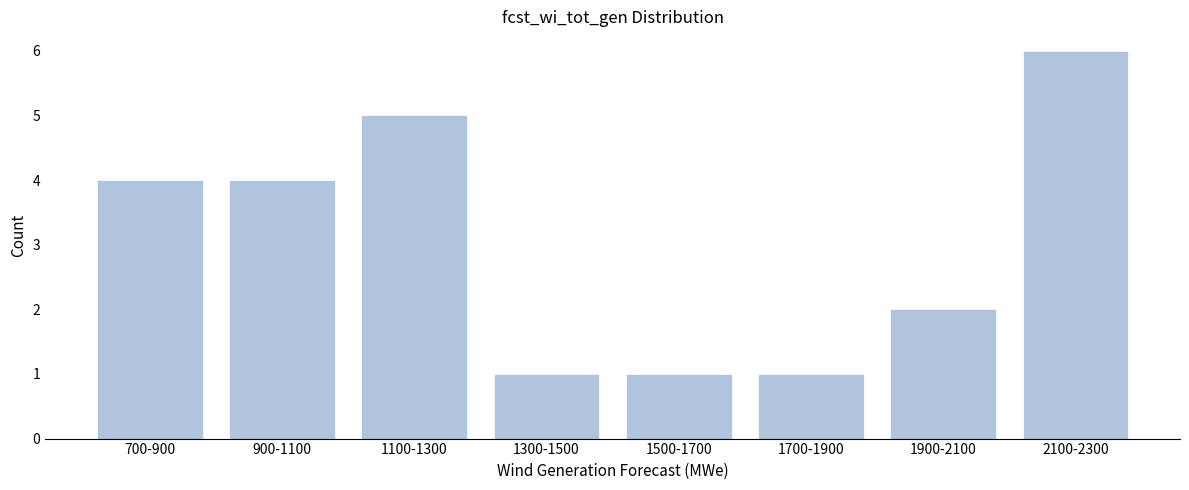

Reading right to left, transcribe all the data shown in this chart.

2100-2300=6	1900-2100=2	1700-1900=1	1500-1700=1	1300-1500=1	1100-1300=5	900-1100=4	700-900=4